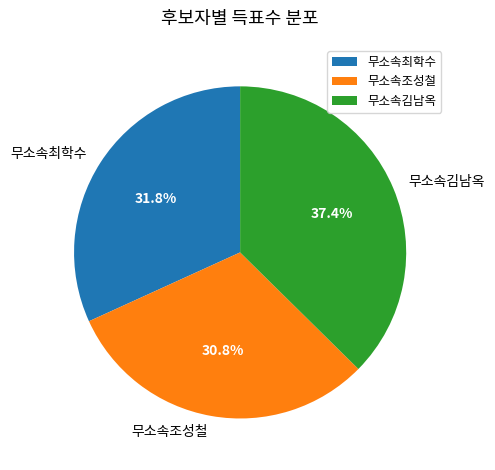

Between 무소속김남옥 and 무소속최학수, which is larger?

무소속김남옥